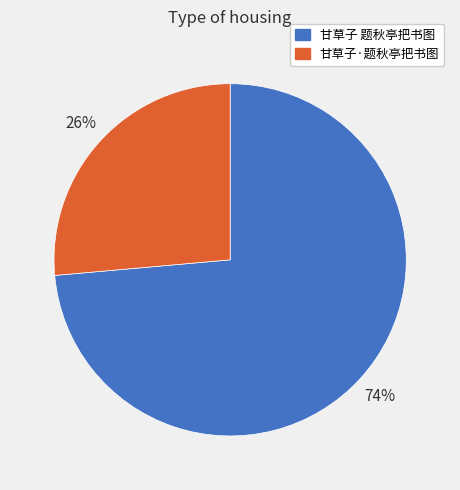

How many slices are in this pie chart?

2